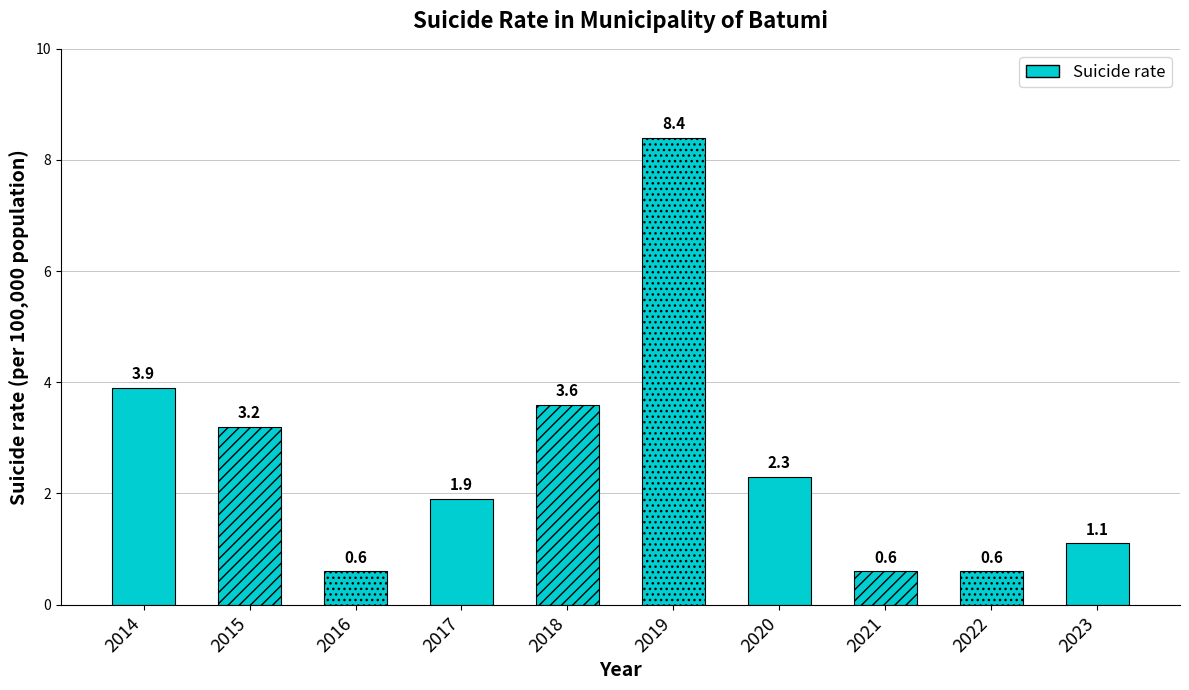

What is the difference between the values at 2017 and 2018?

1.7